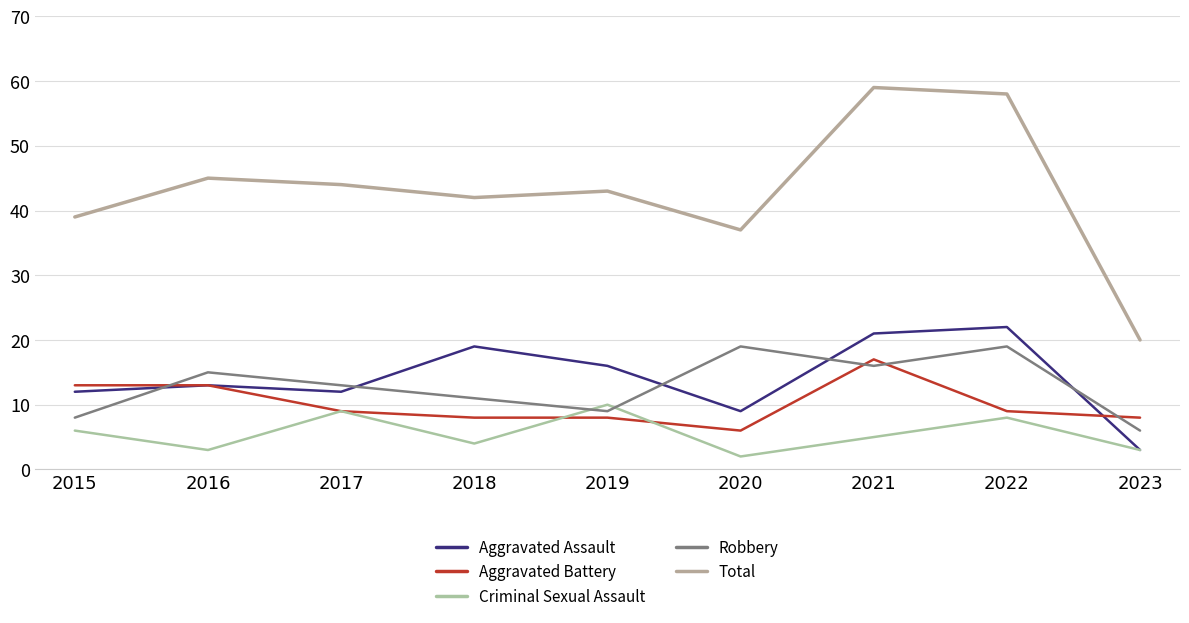

Where is the first local maximum for Aggravated Assault?

2016